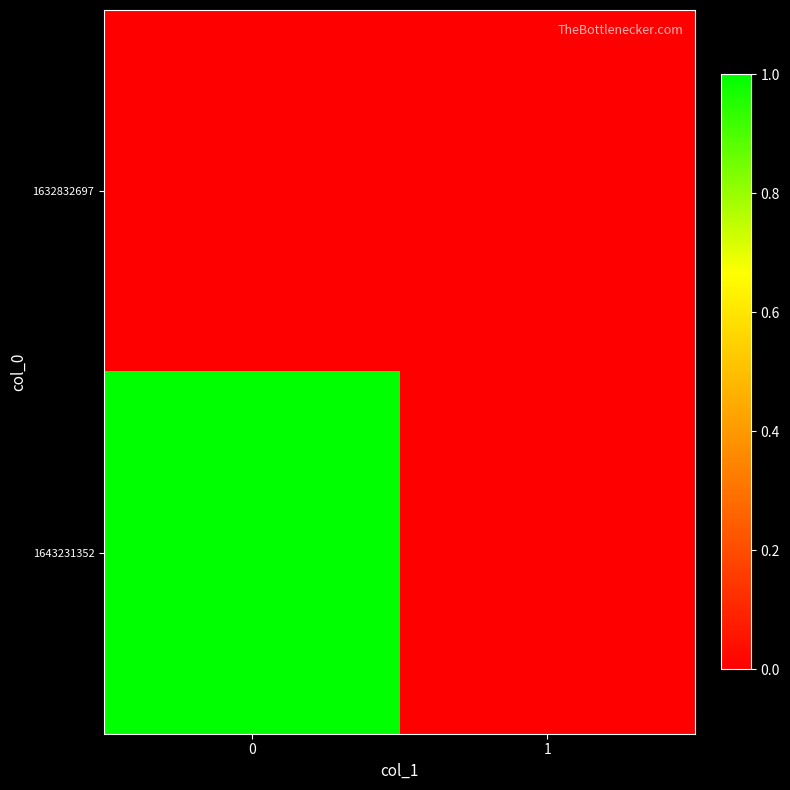

What is the difference between the highest and lowest values at 0?

1